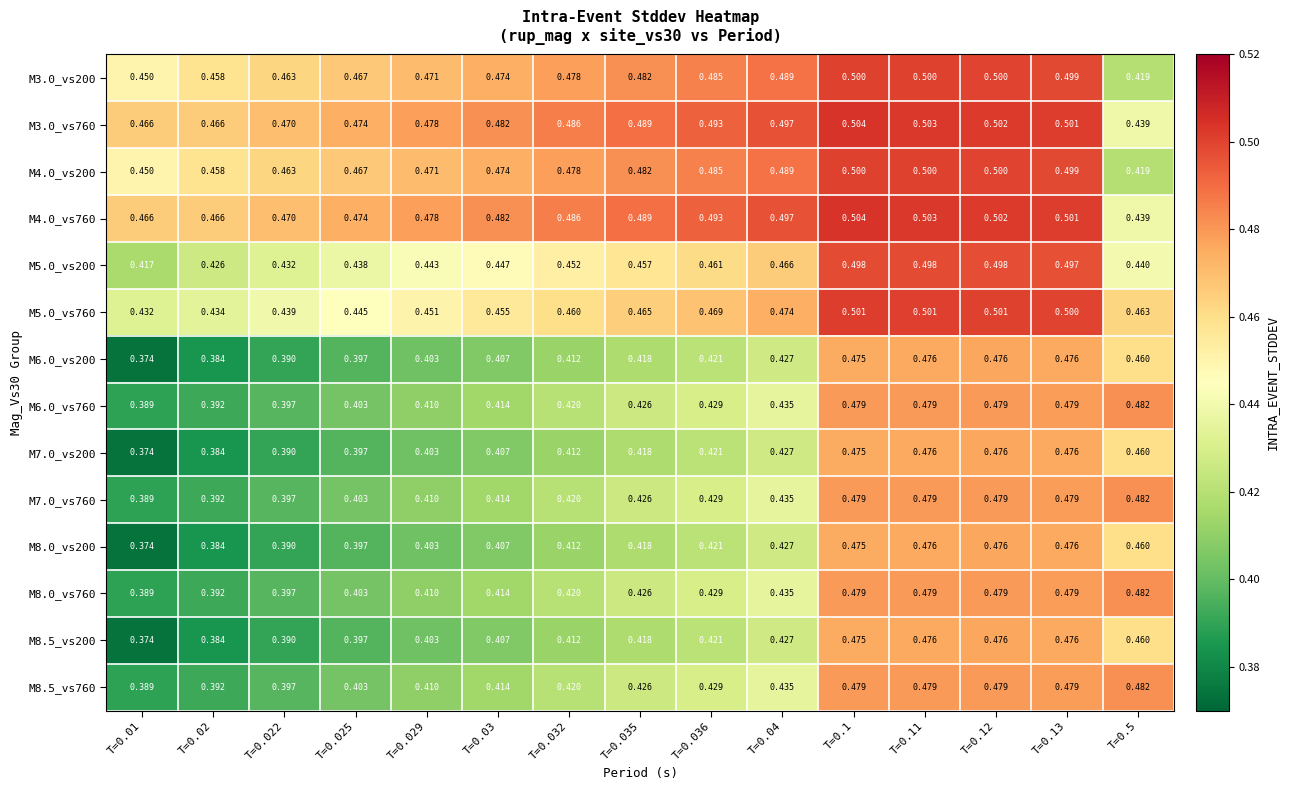

Is the value of M3.0_vs760 at T=0.03 greater than the value of M8.0_vs200 at T=0.5?

Yes